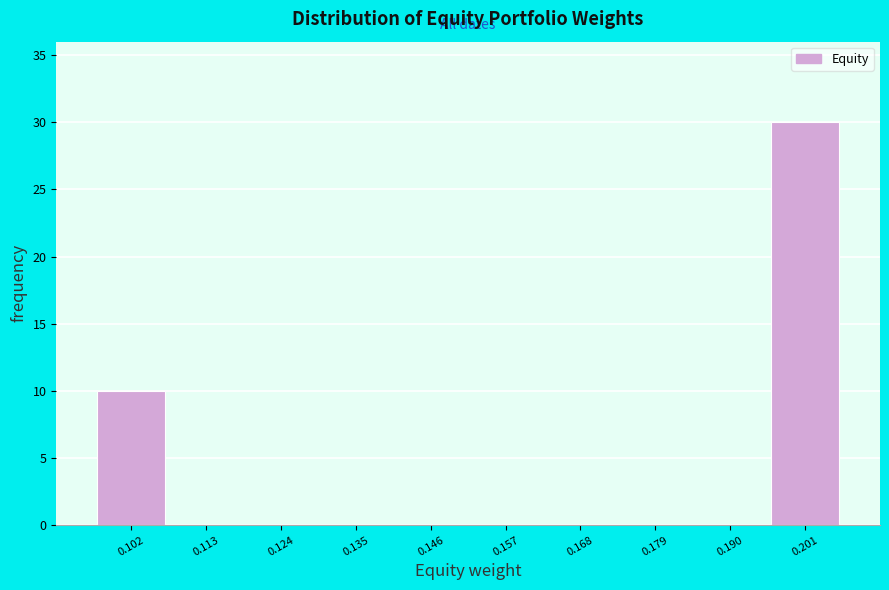

Reading left to right, list every bar in this chart as the range it spans on the x-axis followed by its height. Neither the bar edges nor the heights are printed on the chart, so give them approximately, as read against the axes.

0.096 to 0.108: 10
0.108 to 0.118: 0
0.118 to 0.130: 0
0.130 to 0.140: 0
0.140 to 0.152: 0
0.152 to 0.162: 0
0.162 to 0.174: 0
0.174 to 0.184: 0
0.184 to 0.196: 0
0.196 to 0.206: 30